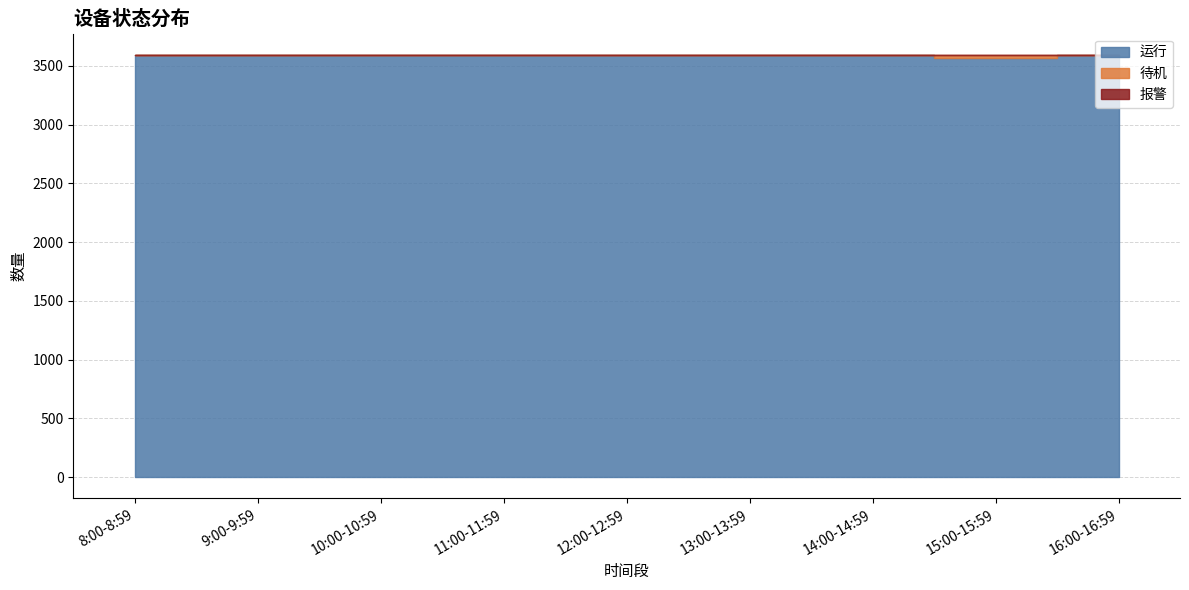

How many interior local peaks does the 运行 series have?

2